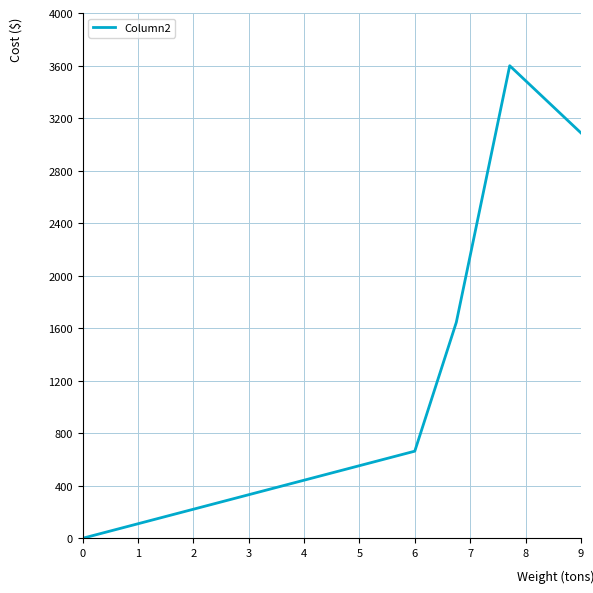

What is the difference between the maximum and minimum values?

3600.0